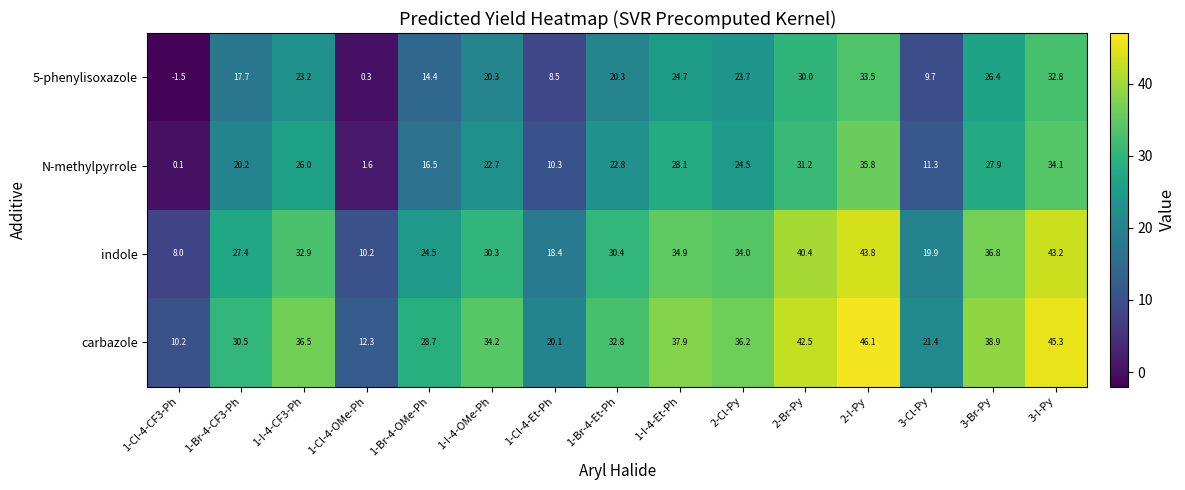

List the labels in order of indole value, largest first.

2-I-Py, 3-I-Py, 2-Br-Py, 3-Br-Py, 1-I-4-Et-Ph, 2-Cl-Py, 1-I-4-CF3-Ph, 1-Br-4-Et-Ph, 1-I-4-OMe-Ph, 1-Br-4-CF3-Ph, 1-Br-4-OMe-Ph, 3-Cl-Py, 1-Cl-4-Et-Ph, 1-Cl-4-OMe-Ph, 1-Cl-4-CF3-Ph